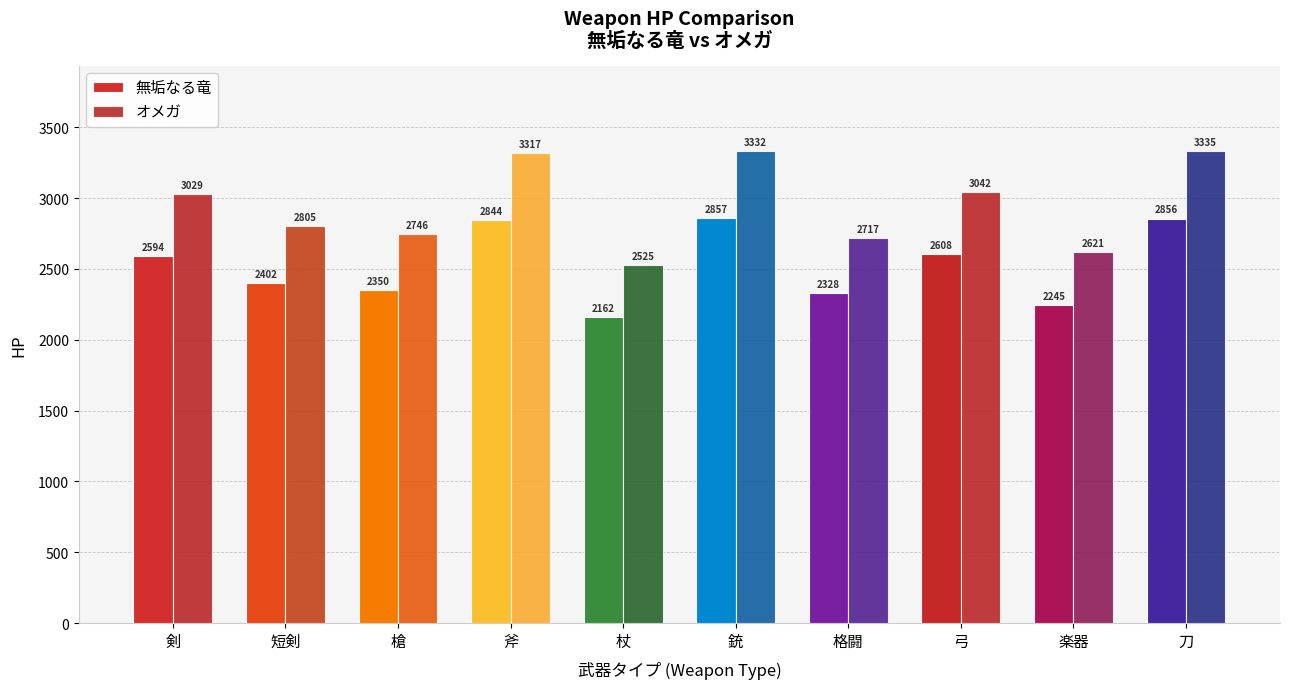

Which label corresponds to the largest value in the chart?

刀